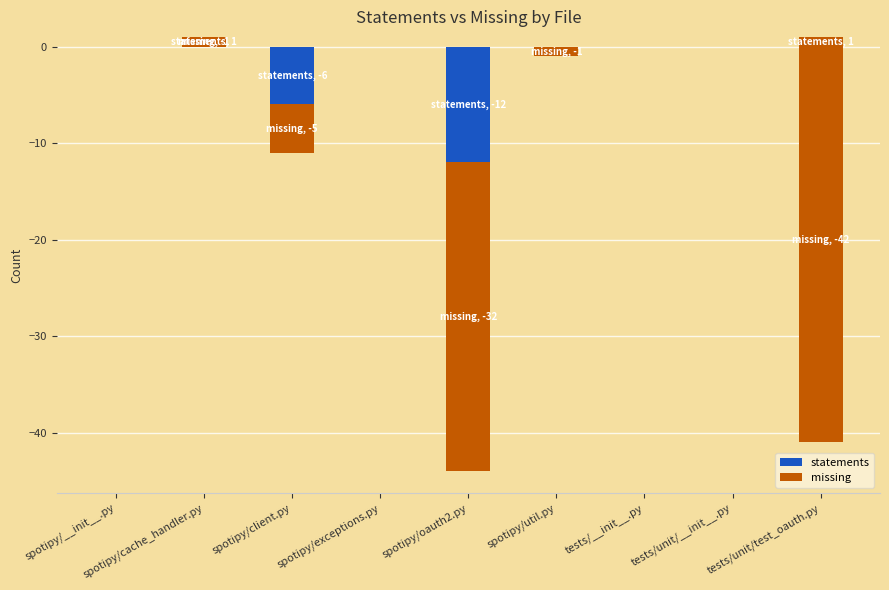

How many values in the statements series are below 0?

2